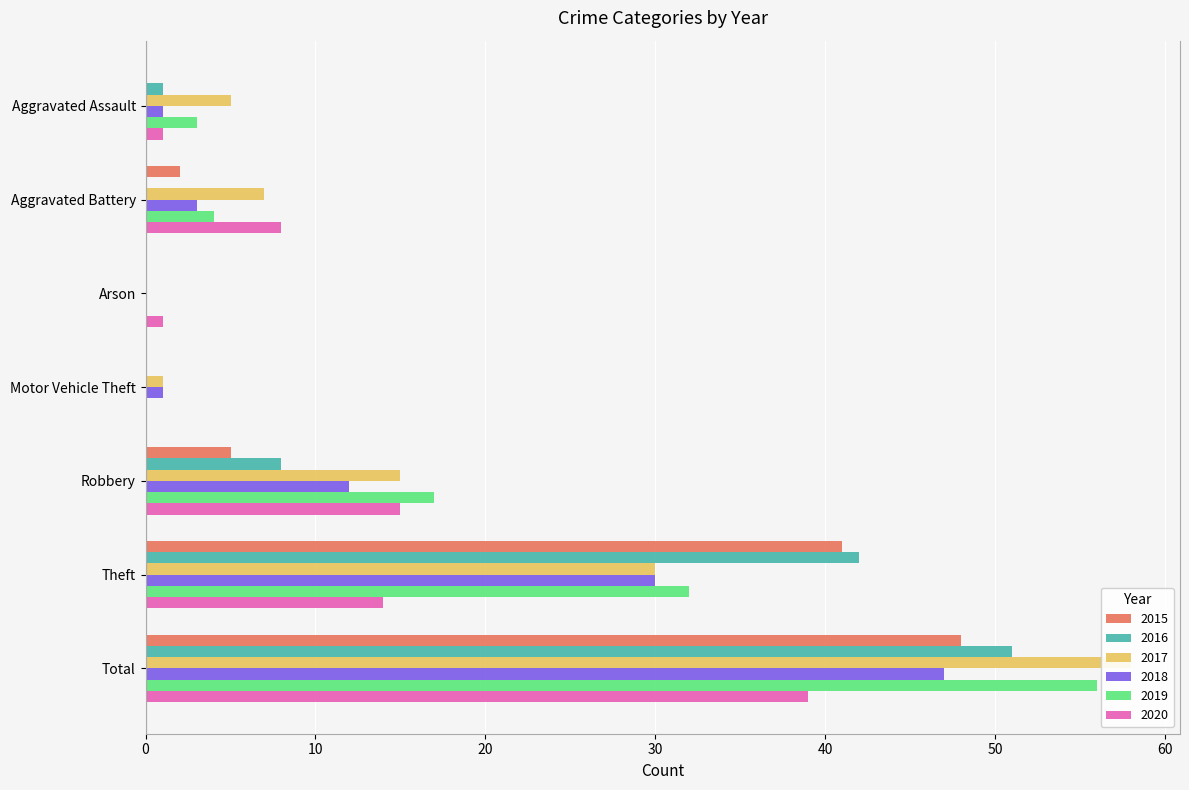

How many bars are there in total?

42